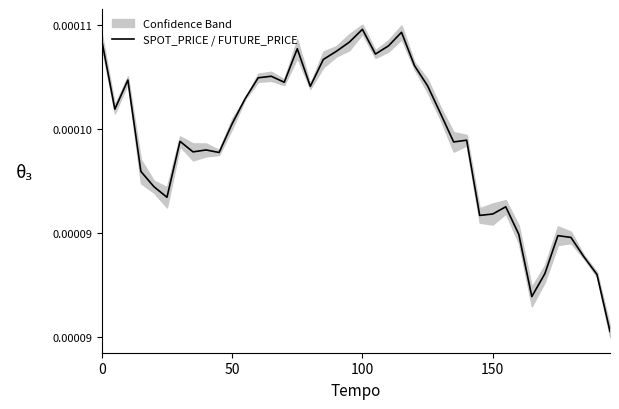

Is this an area chart (filled region under the line)?

No